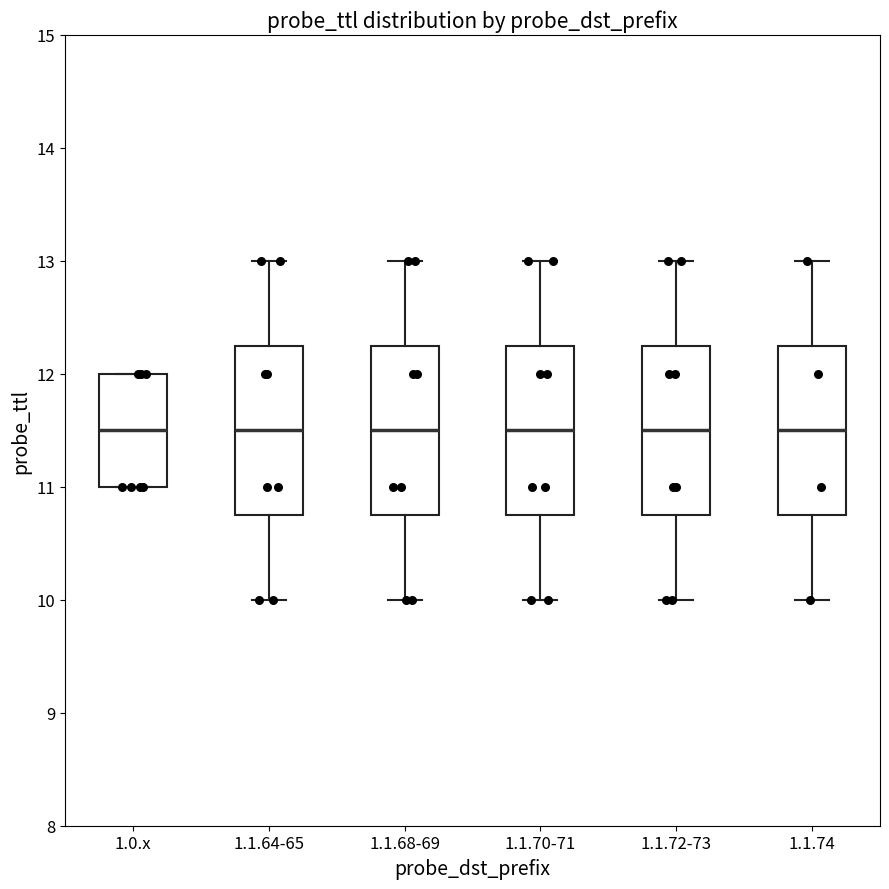

Reading left to right, read every box against the y-axis: the position of its median line, the range the box covers, and the ends of its whiskers. The values are not printed on the chart, so give them approximately, as read against the axis.

1.0.x: median 11.5, box 11.0 to 12.0, whiskers 11.0 to 12.0
1.1.64-65: median 11.5, box 10.8 to 12.3, whiskers 10.0 to 13.0
1.1.68-69: median 11.5, box 10.8 to 12.3, whiskers 10.0 to 13.0
1.1.70-71: median 11.5, box 10.8 to 12.3, whiskers 10.0 to 13.0
1.1.72-73: median 11.5, box 10.8 to 12.3, whiskers 10.0 to 13.0
1.1.74: median 11.5, box 10.8 to 12.3, whiskers 10.0 to 13.0